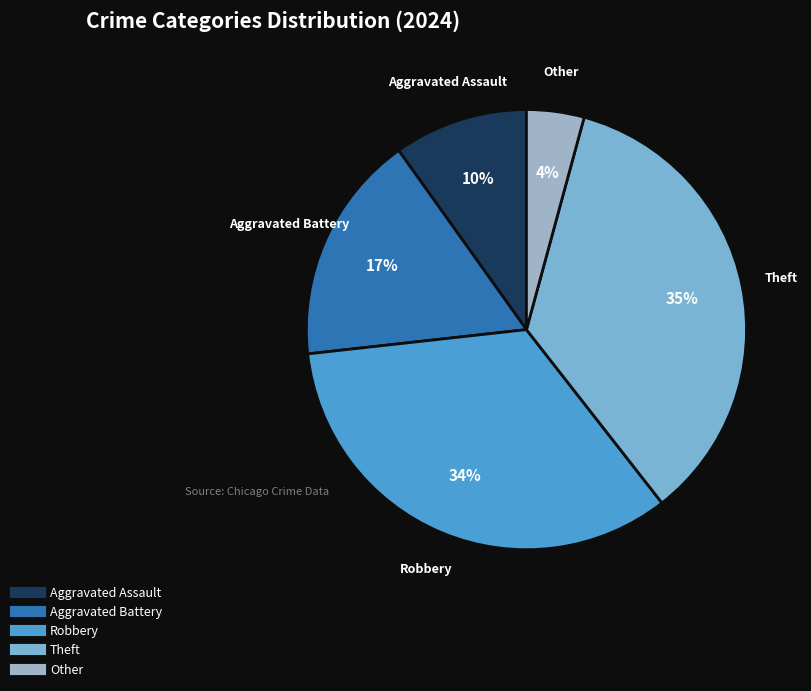

How many segments does this pie chart have?

5